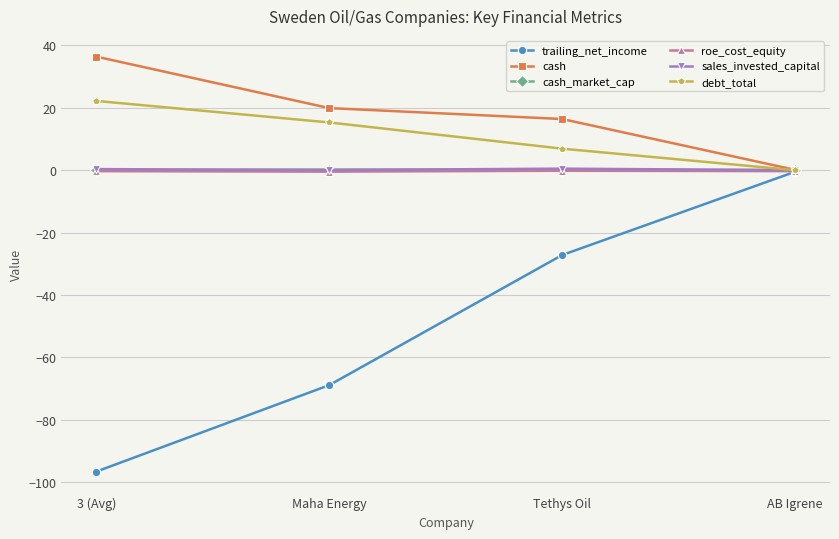

At which label does debt_total first exceed 15?

3 (Avg)